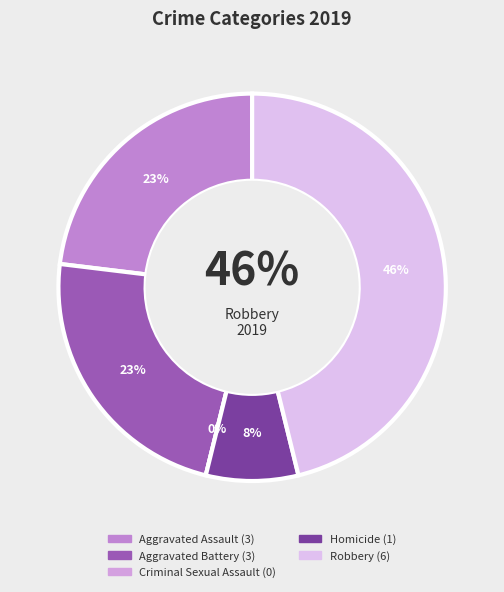

To the nearest percent, what is the difference between the Homicide and Robbery slice percentages?

38%